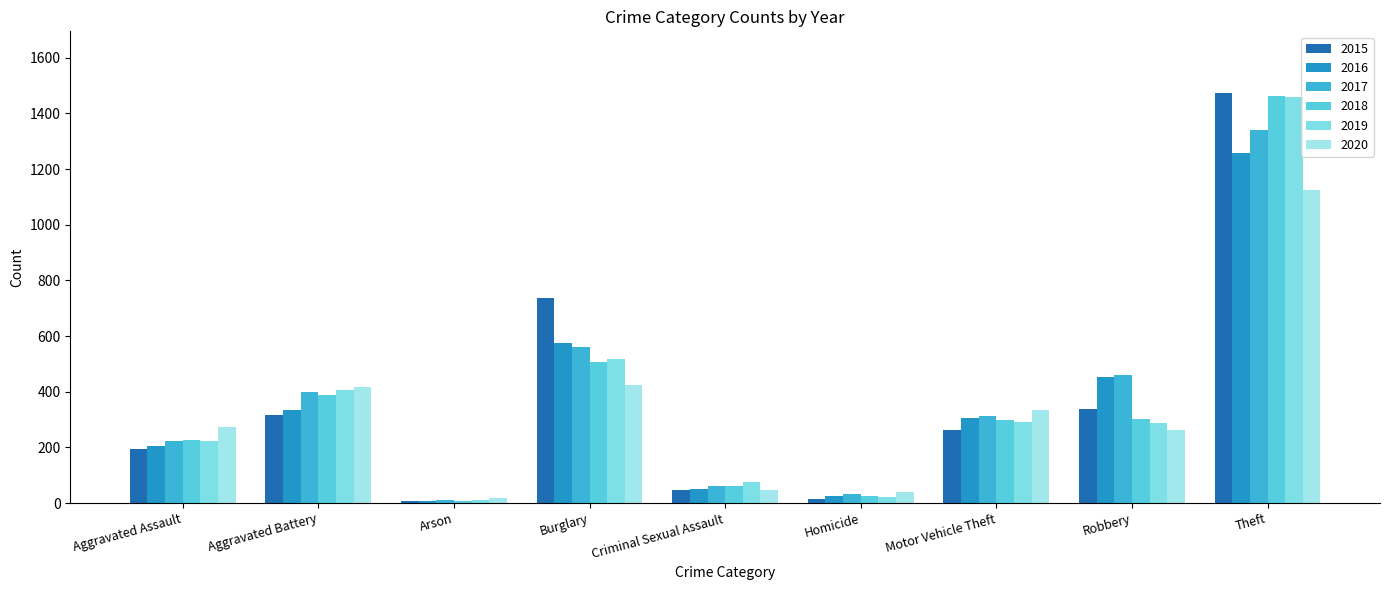

What is the difference between the second highest and minimum values in the 2017 series?

552